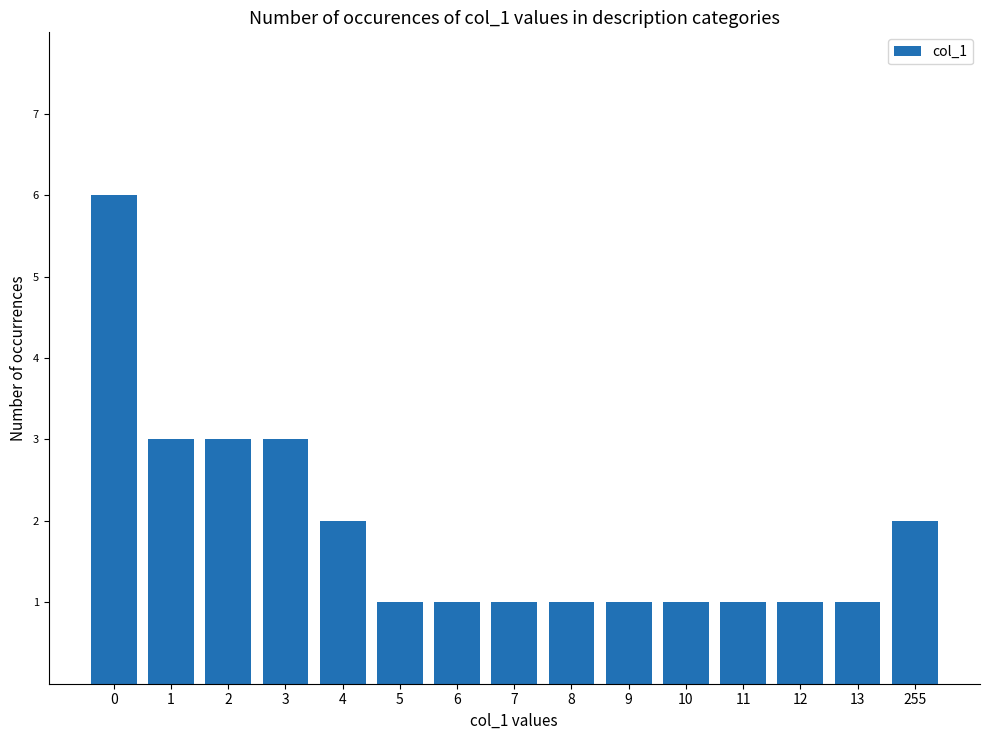

Reading right to left, list all the values displayed in this chart.

2	1	1	1	1	1	1	1	1	1	2	3	3	3	6